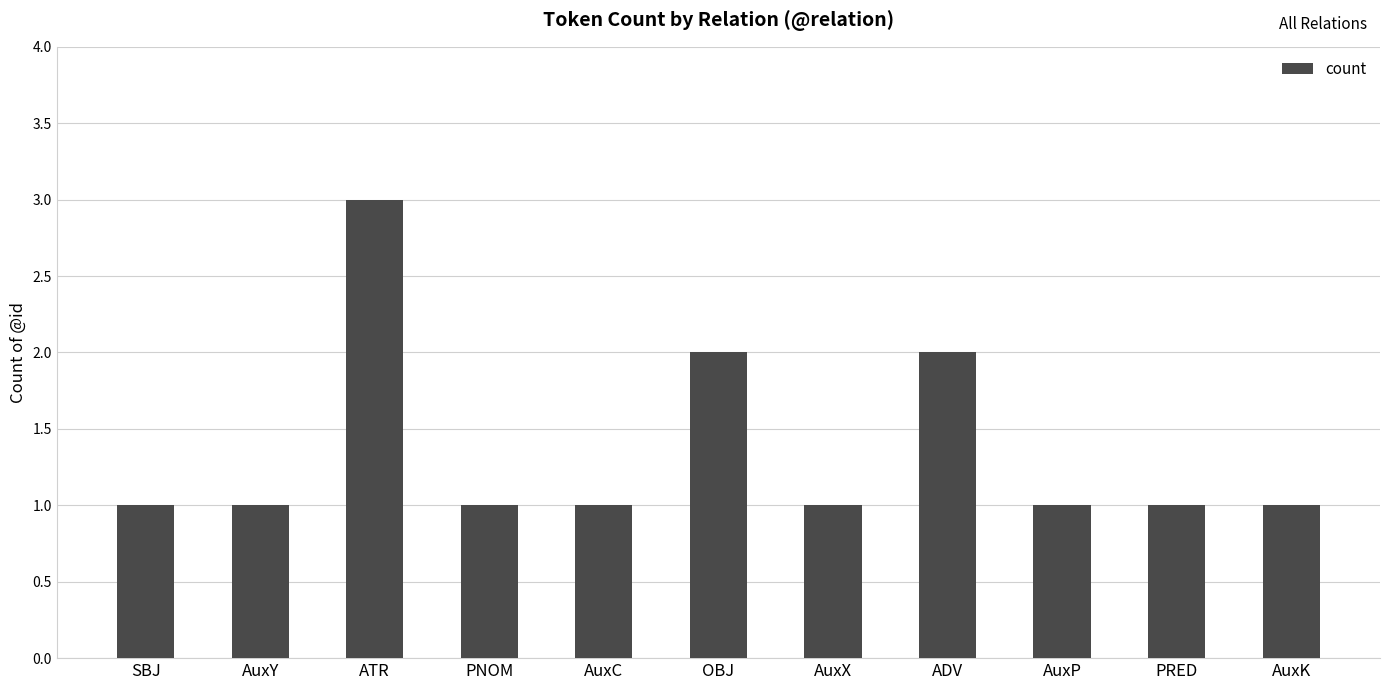

What is the ratio of the value at OBJ to the value at ADV?

1.0